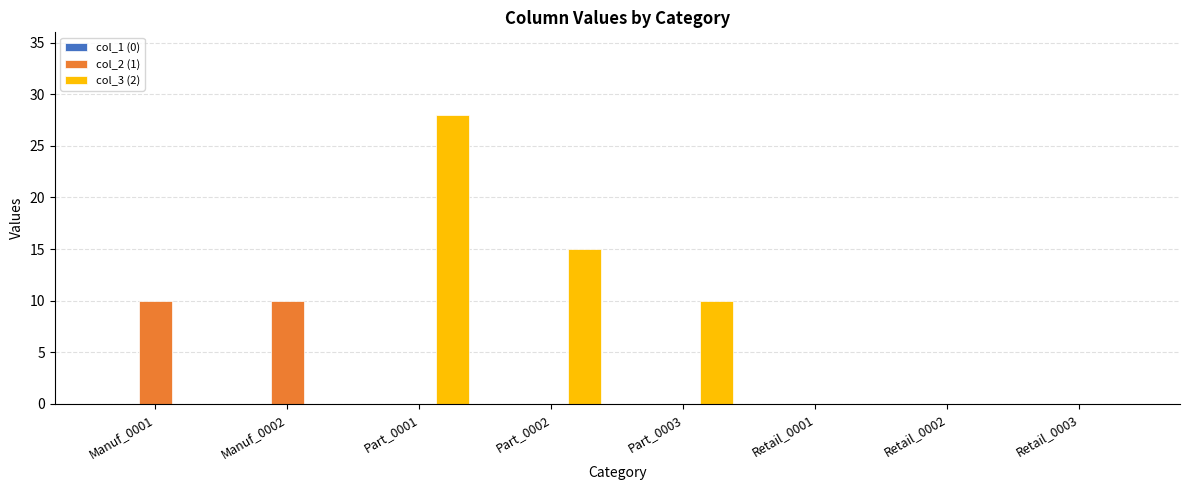

Which series changed the most between Part_0002 and Retail_0002?

col_3 (2)